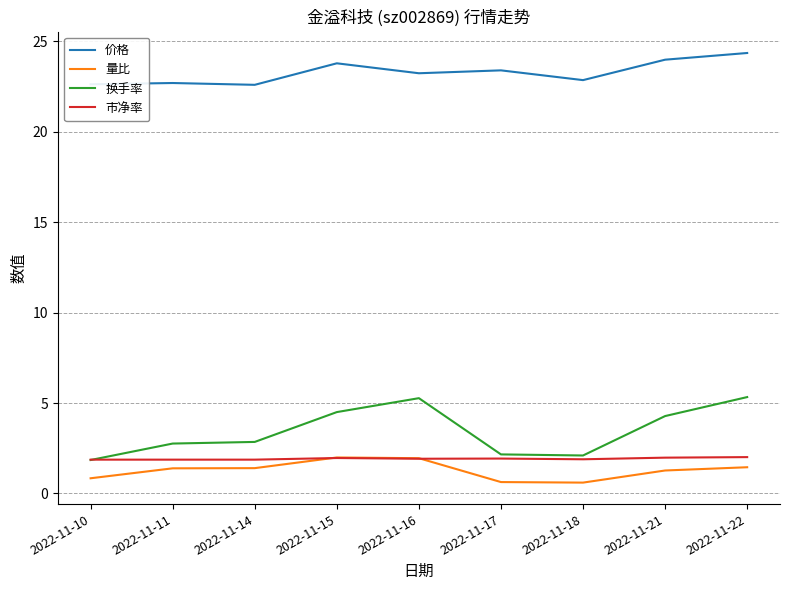

At 2022-11-18, list the series in order from largest to smallest.

价格, 换手率, 市净率, 量比